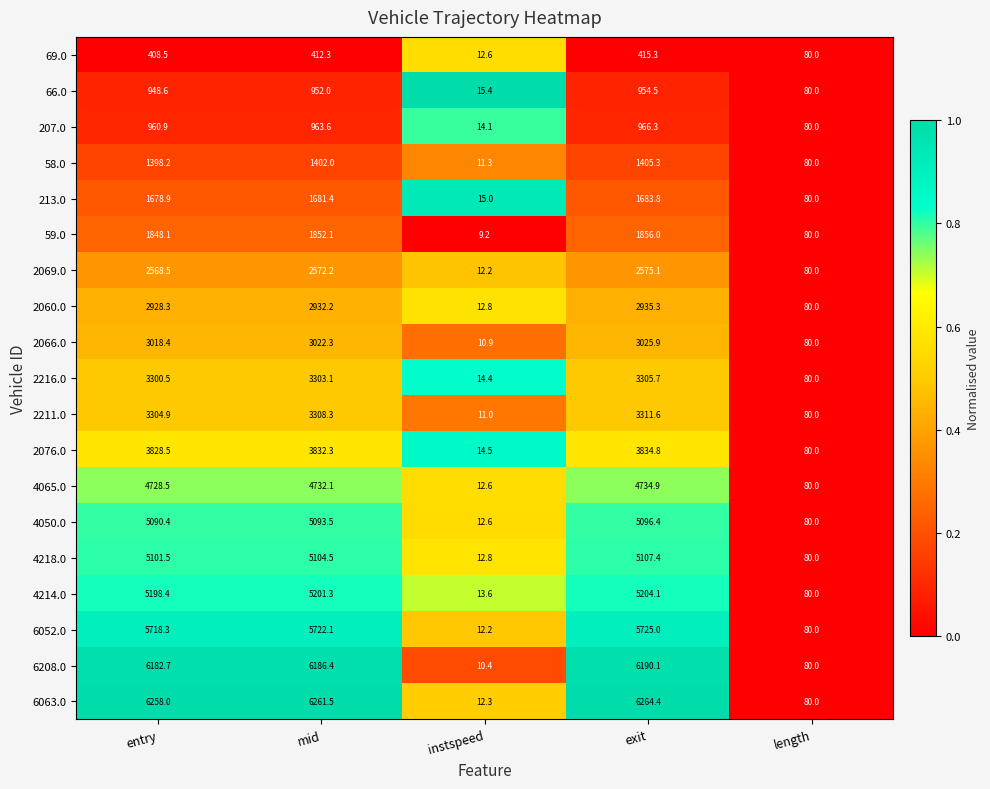

What is the total value across all series at entry?

64470.1